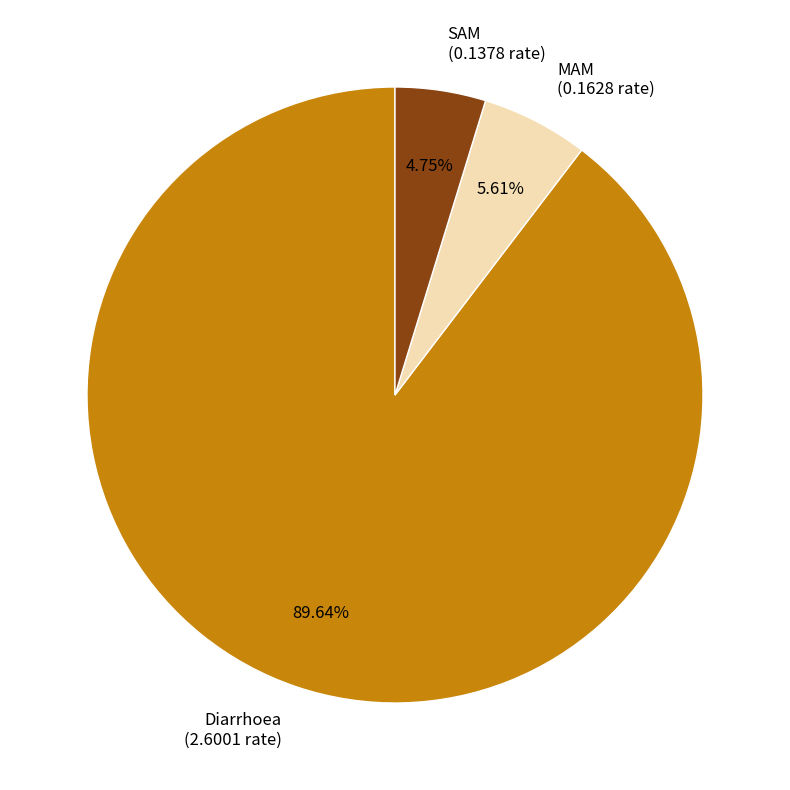

What is the smallest slice in the pie chart?

SAM